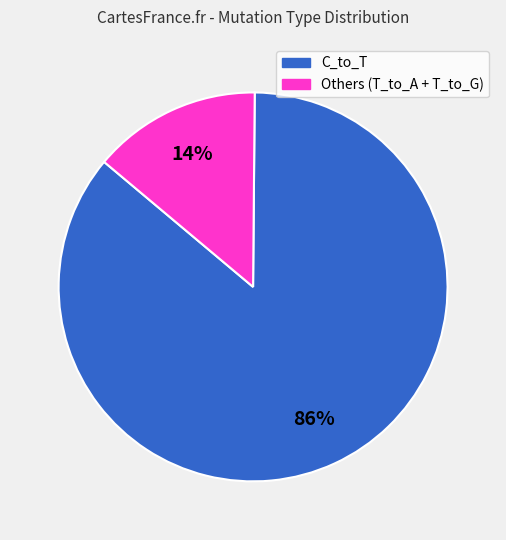

To the nearest percent, what is the difference between the largest and smallest slice percentages?

72%